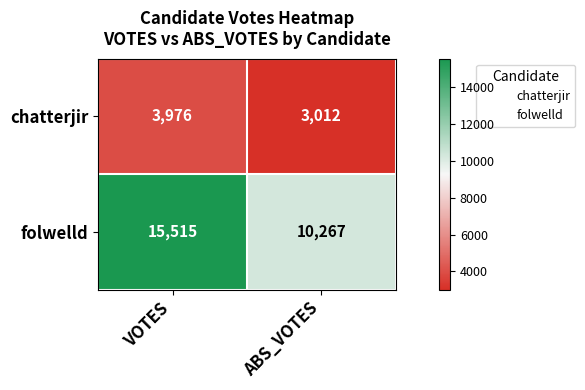

What is the difference between the chatterjir values at VOTES and ABS_VOTES?

964